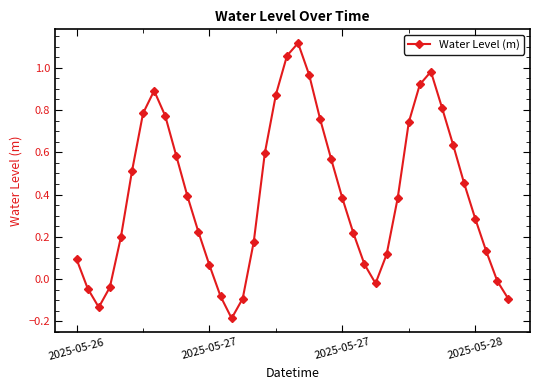

How many points are lower than both their immediate neighbors (excluding endpoints)?

3